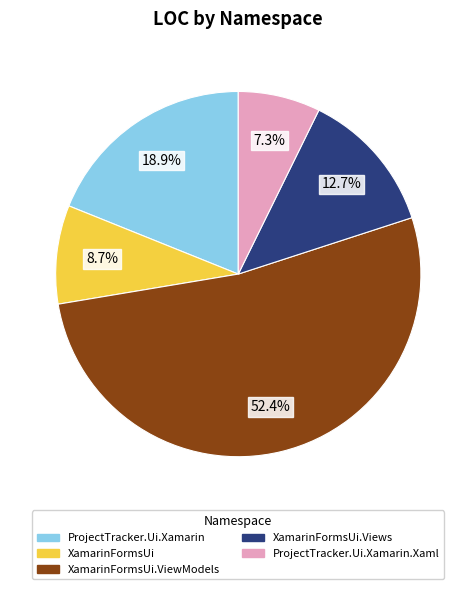

Do XamarinFormsUi.ViewModels and XamarinFormsUi.Views together represent more than half of the pie?

Yes